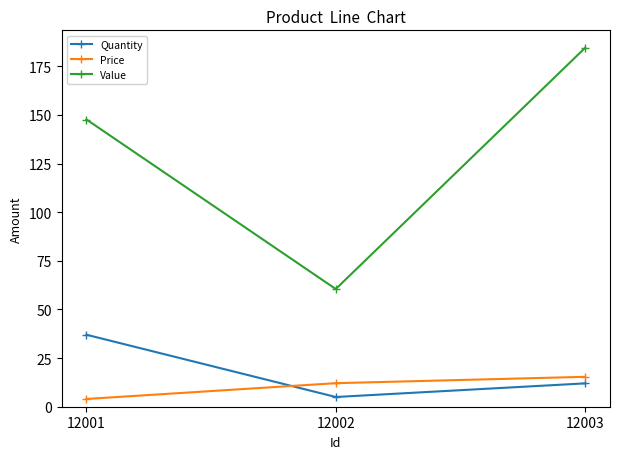

The Price series shows 23.1 at 12003. True or false?

False